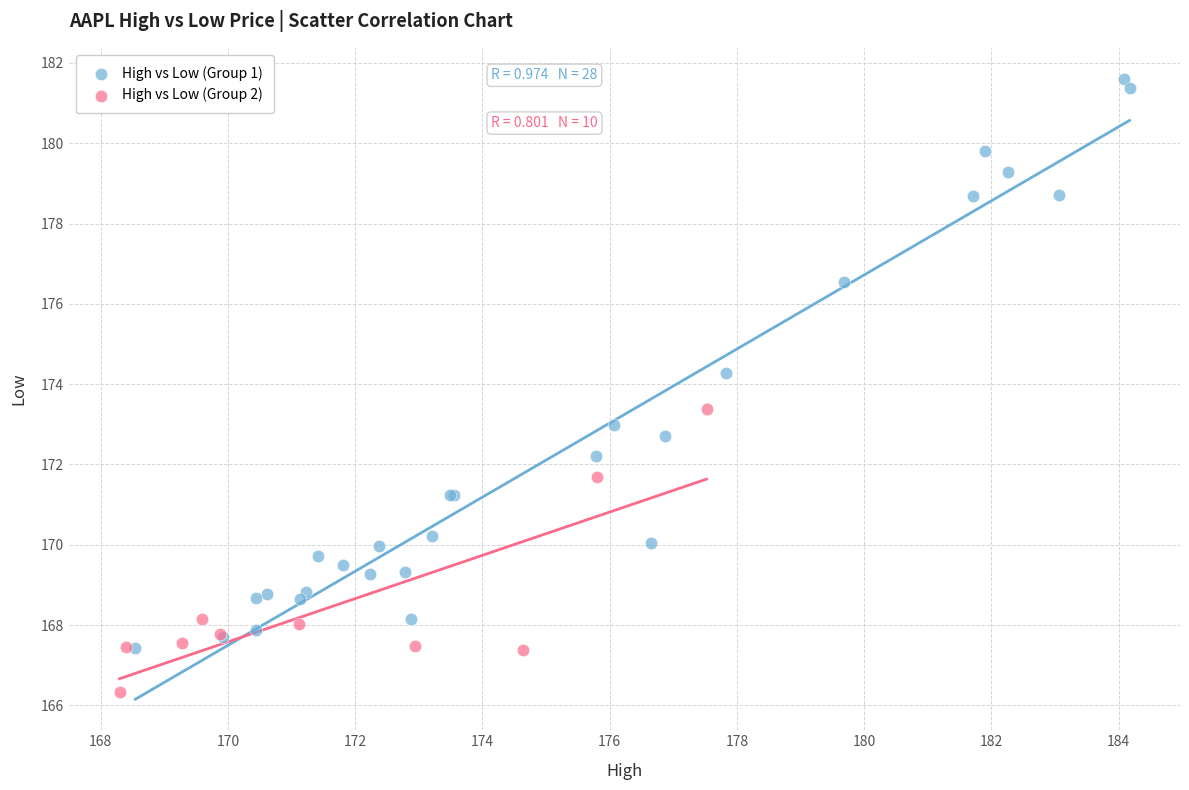

What are all the series names shown in the legend?

High vs Low (Group 1), High vs Low (Group 2)